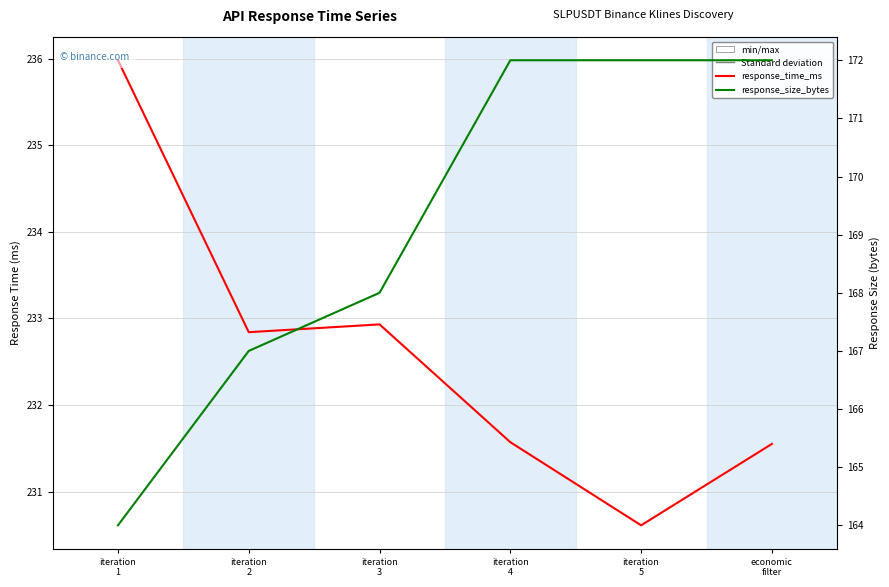

At which category does the chart reach its minimum across all series?

iteration
1